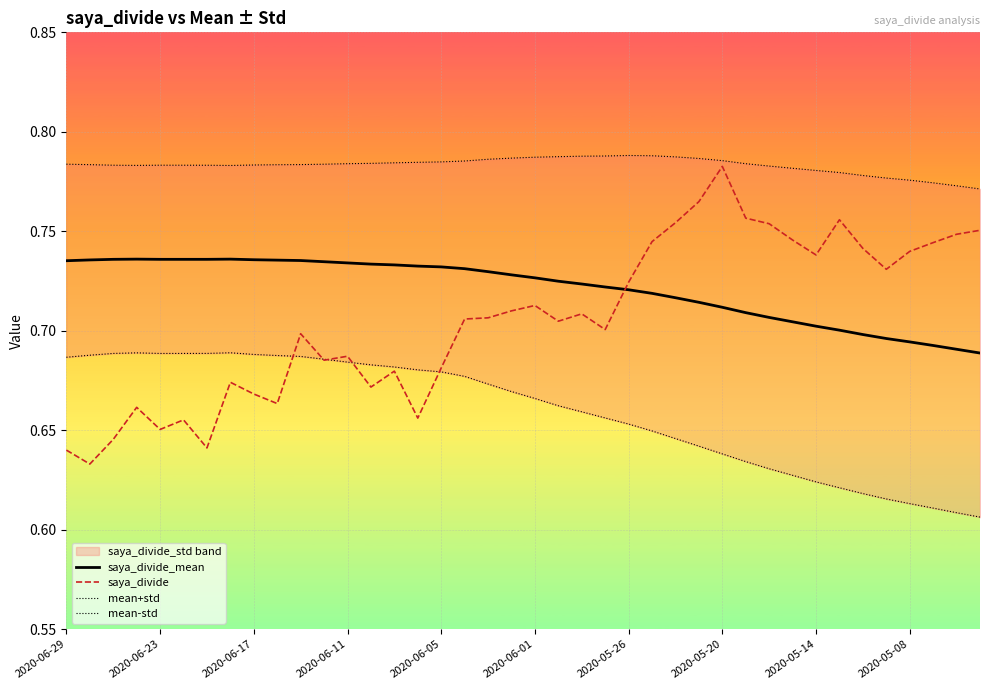

How many times do mean-std and saya_divide cross each other?

5